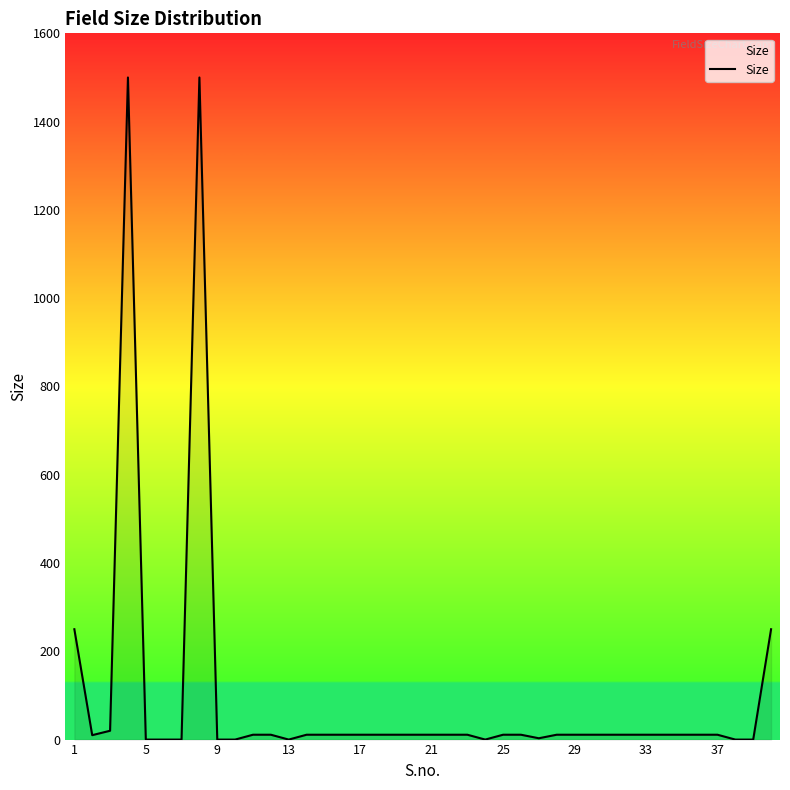

What is the greatest value displayed?

1500